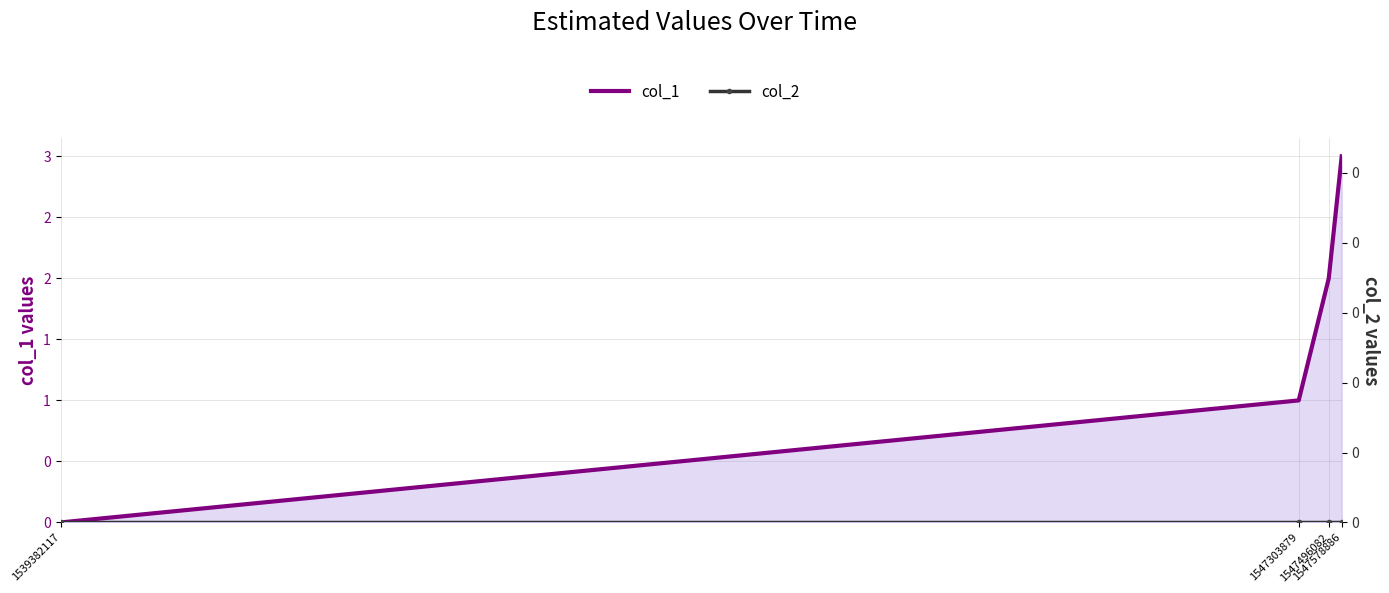

What is the average value of the col_1 series?

2